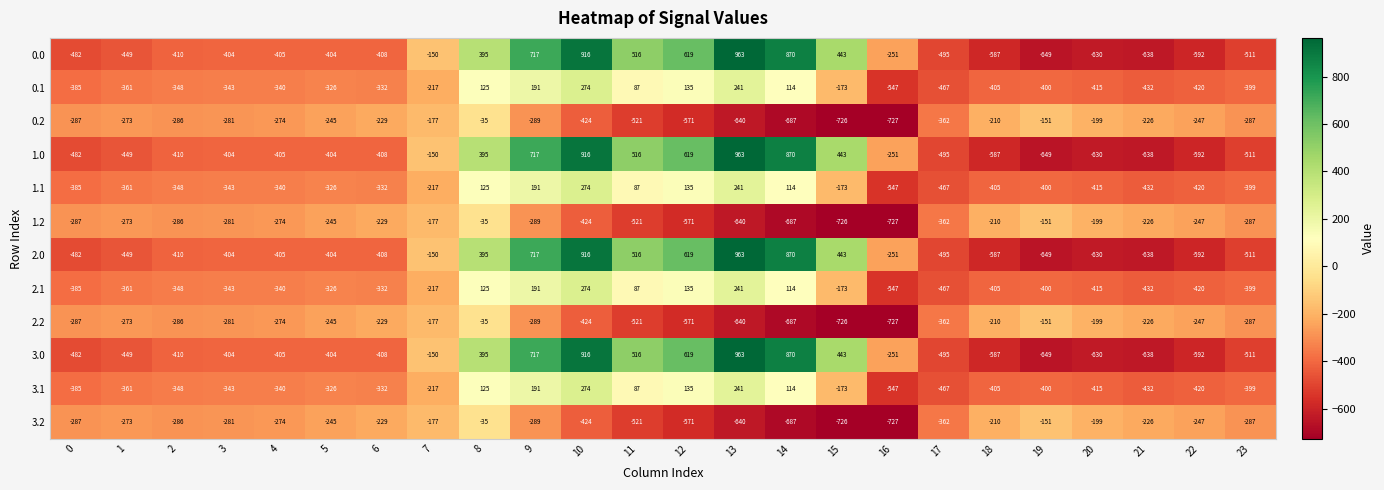

True or false: 1.2 has a value of -727 at 16.

True